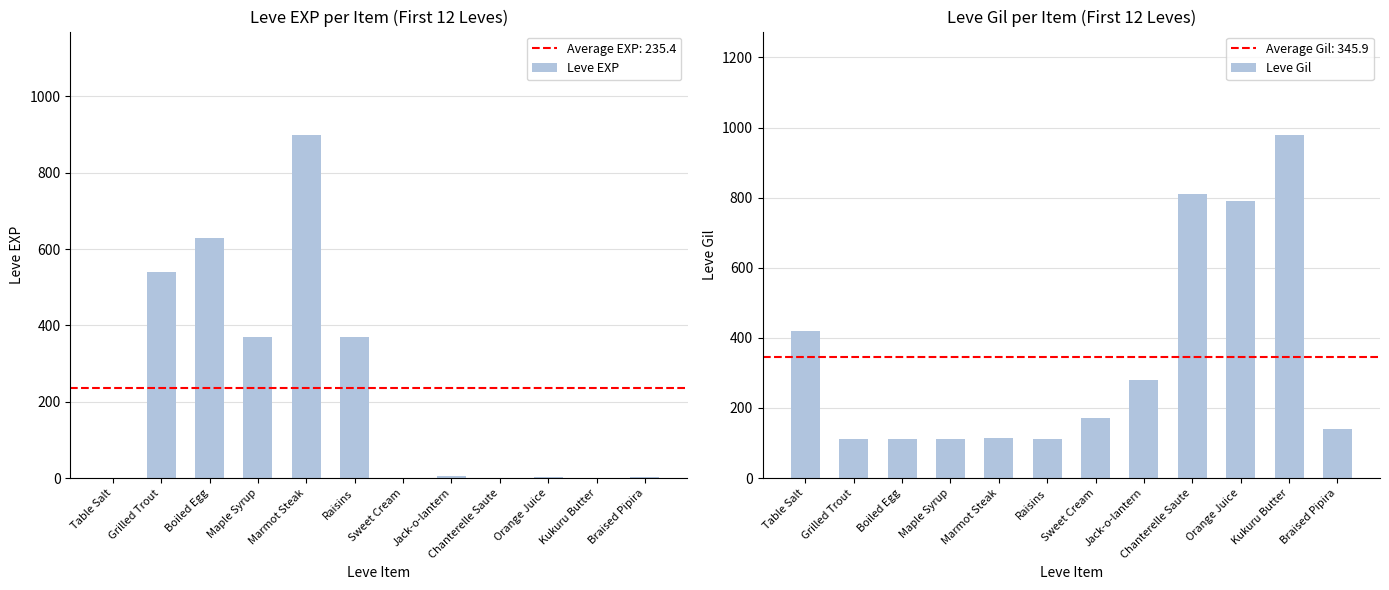

Reading left to right, what are all the values shown in this chart?

Leve EXP: Table Salt=1	Grilled Trout=540	Boiled Egg=630	Maple Syrup=370	Marmot Steak=900	Raisins=370	Sweet Cream=1	Jack-o-lantern=6	Chanterelle Saute=1	Orange Juice=2	Kukuru Butter=1	Braised Pipira=3
Leve Gil: Table Salt=420	Grilled Trout=112	Boiled Egg=112	Maple Syrup=112	Marmot Steak=113	Raisins=112	Sweet Cream=170	Jack-o-lantern=280	Chanterelle Saute=810	Orange Juice=790	Kukuru Butter=980	Braised Pipira=140